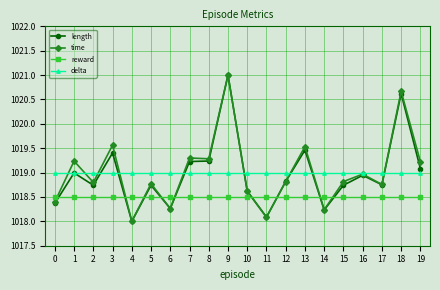

At which category does time reach its first local peak?

1